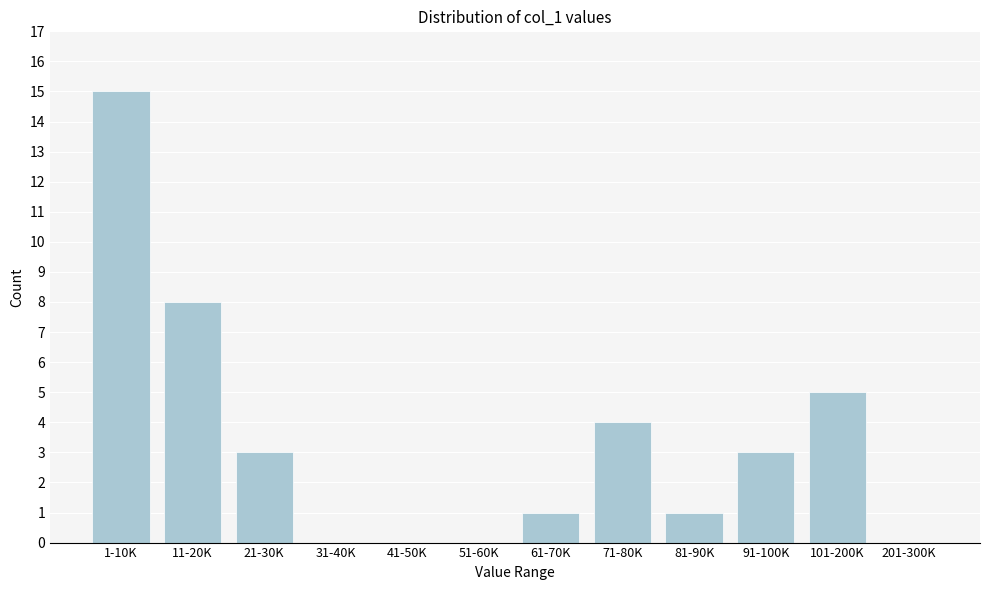

Reading right to left, transcribe all the data shown in this chart.

201-300K=0	101-200K=5	91-100K=3	81-90K=1	71-80K=4	61-70K=1	51-60K=0	41-50K=0	31-40K=0	21-30K=3	11-20K=8	1-10K=15